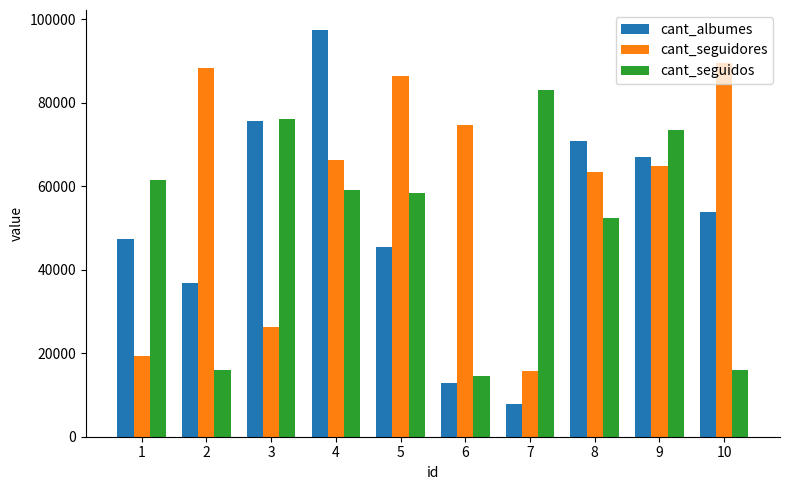

What is the maximum value shown in the chart?

97385